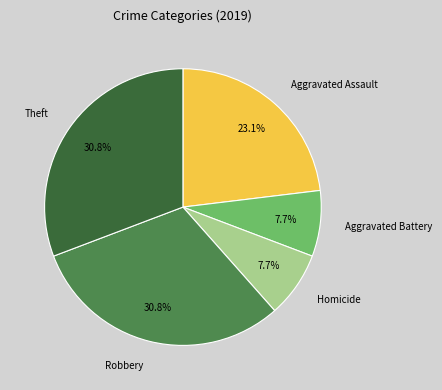

How much of the chart is everything except Aggravated Assault?

76.9%